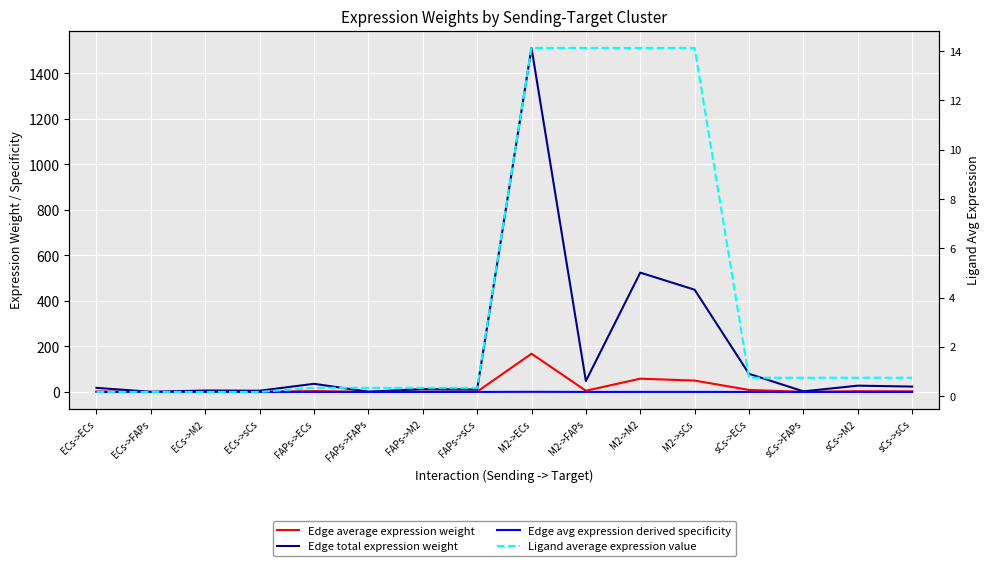

Rank the categories by Ligand average expression value value from lowest to highest.

ECs->ECs, ECs->FAPs, ECs->M2, ECs->sCs, FAPs->ECs, FAPs->FAPs, FAPs->M2, FAPs->sCs, sCs->ECs, sCs->FAPs, sCs->M2, sCs->sCs, M2->ECs, M2->FAPs, M2->M2, M2->sCs